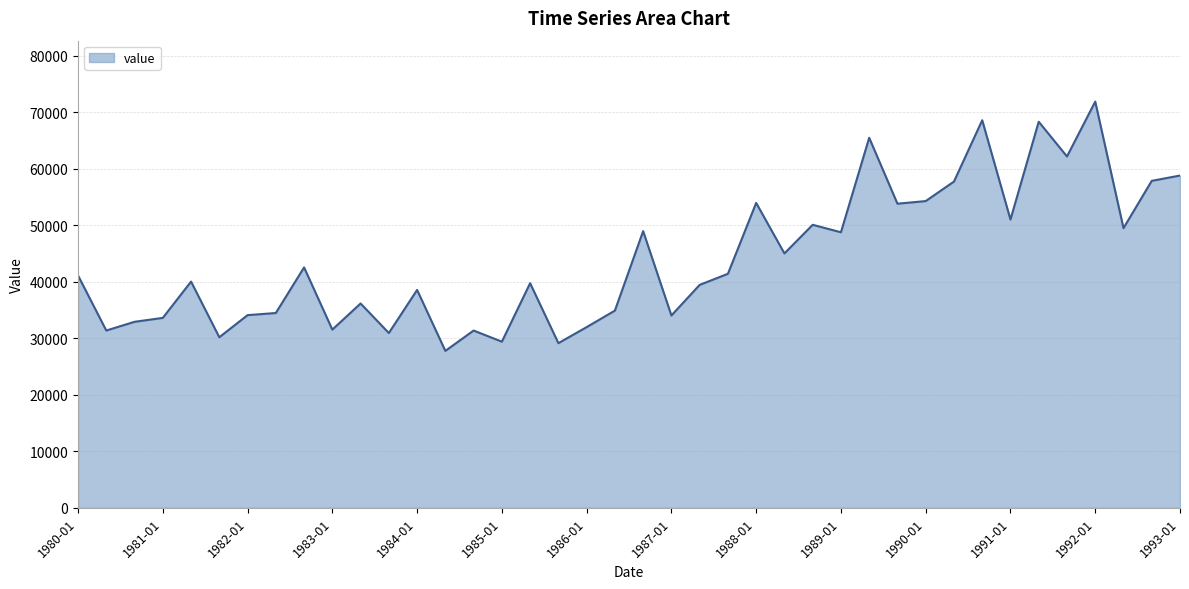

What is the maximum value shown in the chart?

71858